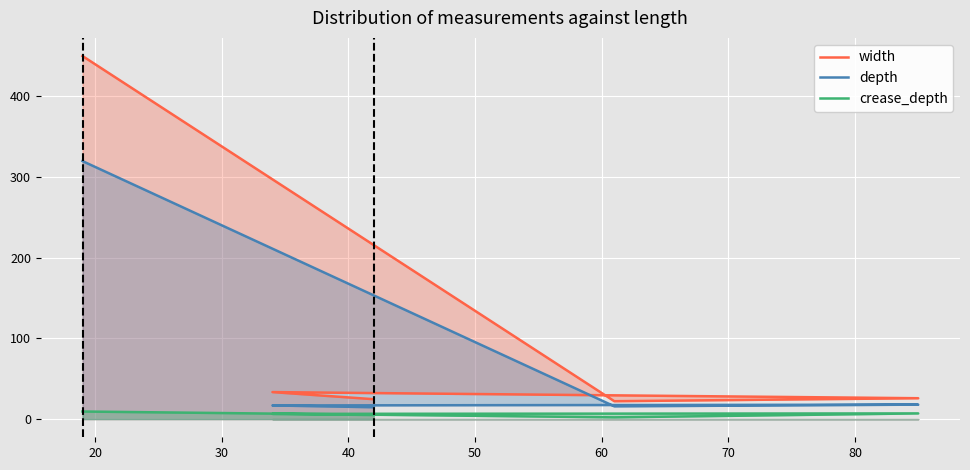

Which series changed the most between 20 and 50?

width